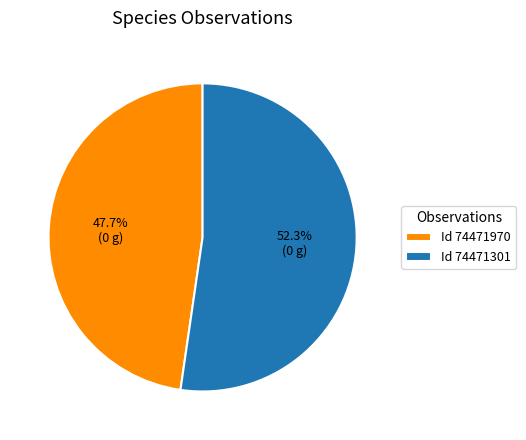

Combined, what portion of the pie is Id 74471970 and Id 74471301?

100.0%